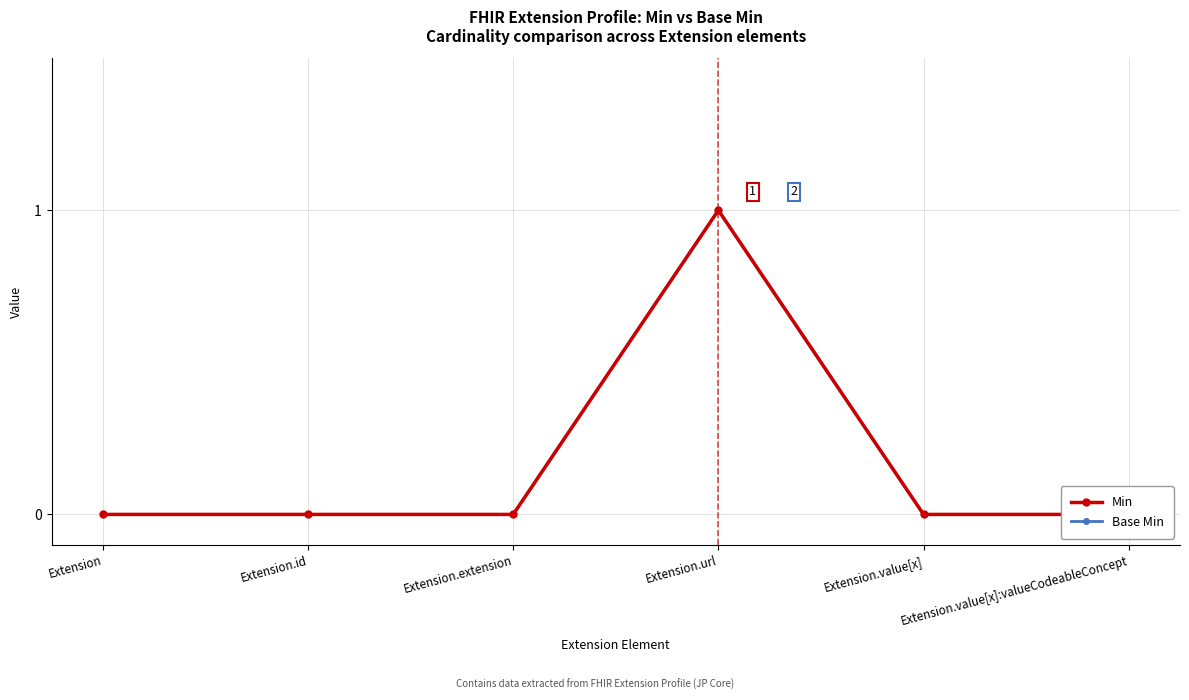

Reading right to left, transcribe all the data shown in this chart.

Min: Extension.value[x]:valueCodeableConcept=0	Extension.value[x]=0	Extension.url=1	Extension.extension=0	Extension.id=0	Extension=0
Base Min: Extension.value[x]:valueCodeableConcept=0	Extension.value[x]=0	Extension.url=1	Extension.extension=0	Extension.id=0	Extension=0